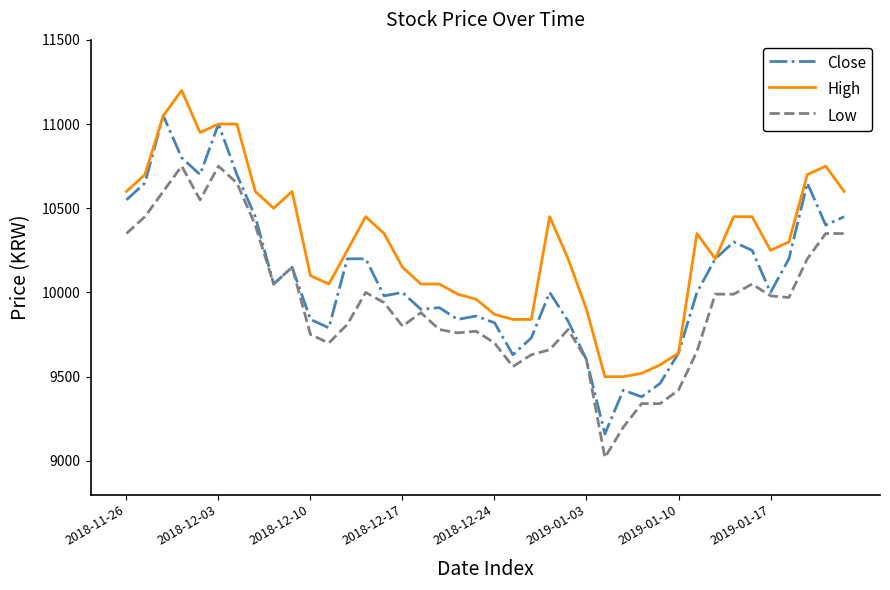

Which series has the largest total across all categories?

High